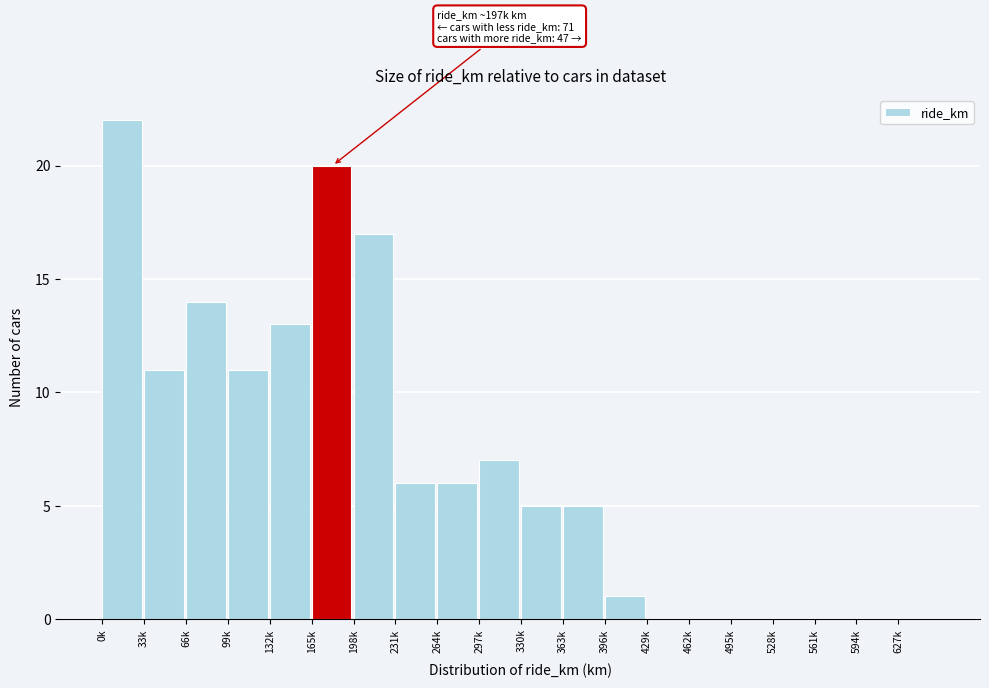

Reading left to right, extract all data points from this chart.

0k=22	33k=11	66k=14	99k=11	132k=13	165k=20	198k=17	231k=6	264k=6	297k=7	330k=5	363k=5	396k=1	429k=0	462k=0	495k=0	528k=0	561k=0	594k=0	627k=0